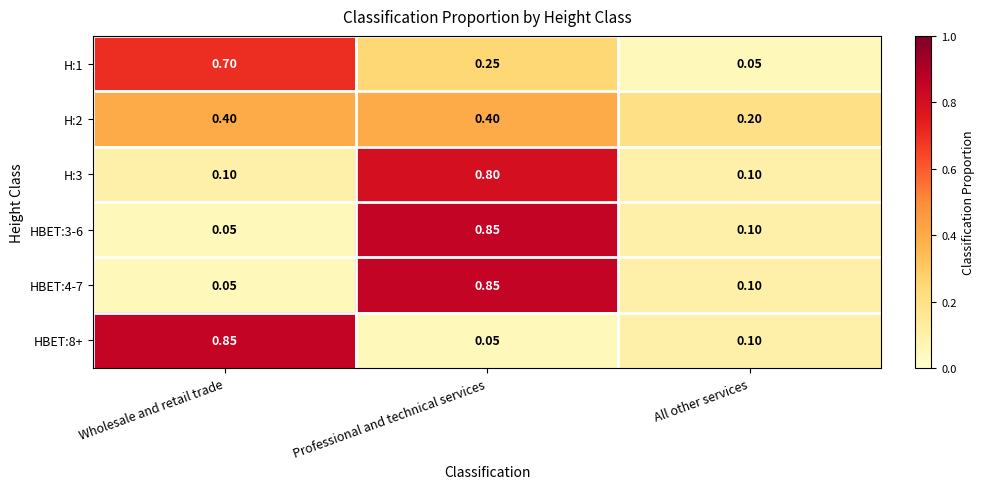

At which label is HBET:8+ closest to 0?

Professional and technical services